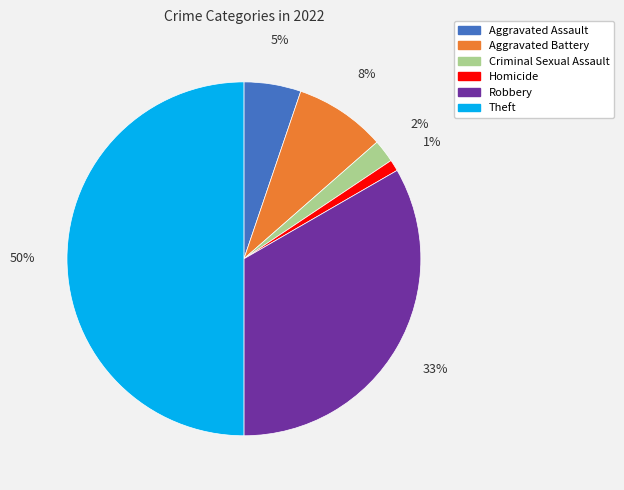

Is it true that Homicide is 11% of the pie?

False